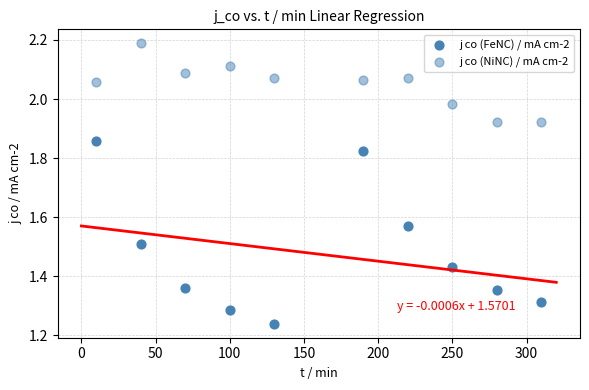

Count the number of points in this scatter plot.

20